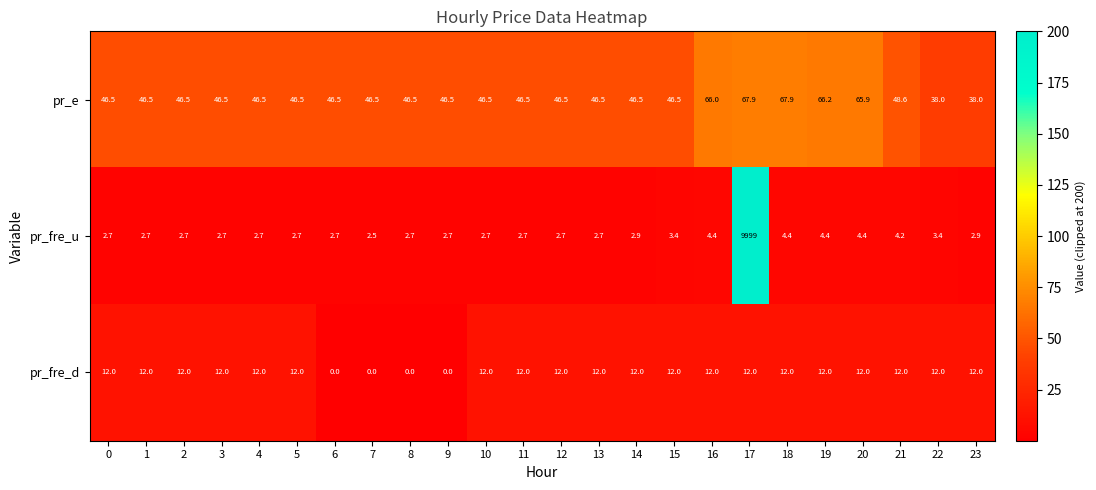

True or false: pr_fre_u has a value of 1.4 at 18.

False